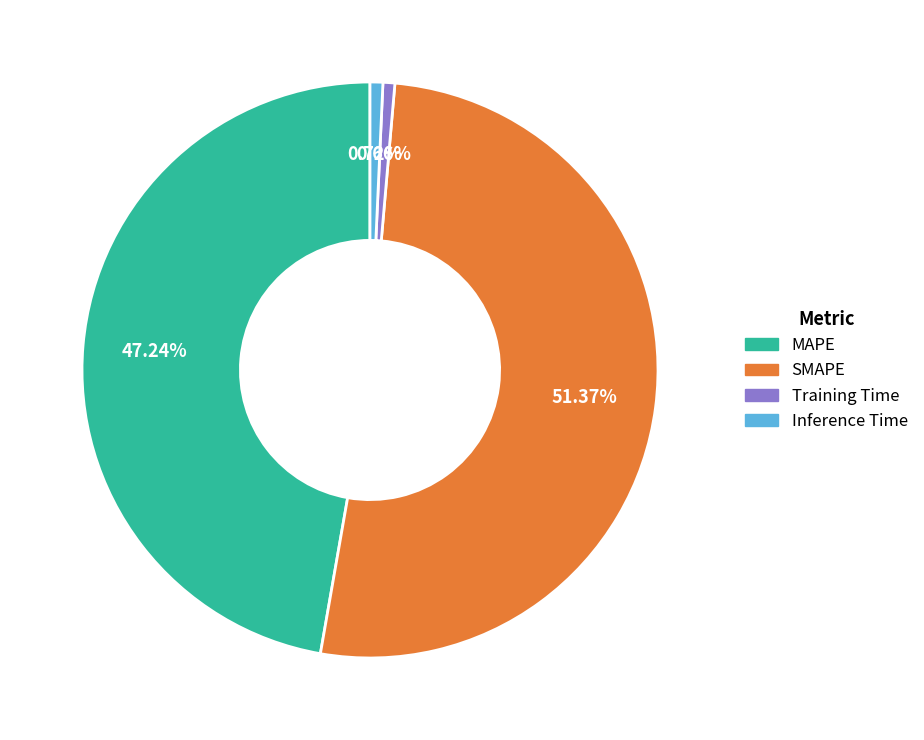

Is it true that SMAPE is 51% of the pie?

True